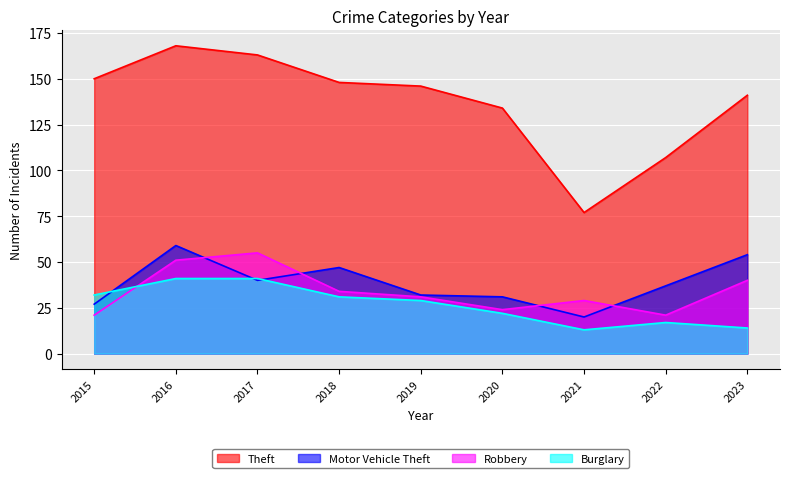

True or false: Theft has a value of 141 at 2023.

True